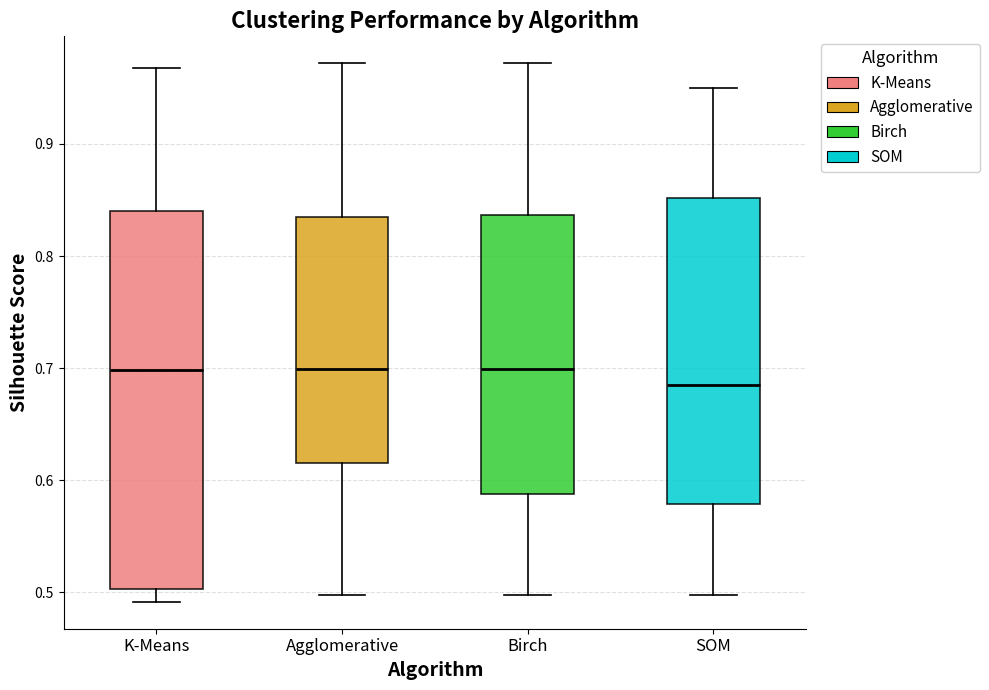

Reading left to right, transcribe this box plot: for each box, give where its median line is, the range the box spans, and where its two whiskers end, as read against the y-axis. The values are not printed on the chart, so give them approximately, as read against the axis.

K-Means: median 0.70, box 0.50 to 0.84, whiskers 0.49 to 0.97
Agglomerative: median 0.70, box 0.62 to 0.83, whiskers 0.50 to 0.97
Birch: median 0.70, box 0.59 to 0.84, whiskers 0.50 to 0.97
SOM: median 0.68, box 0.58 to 0.85, whiskers 0.50 to 0.95